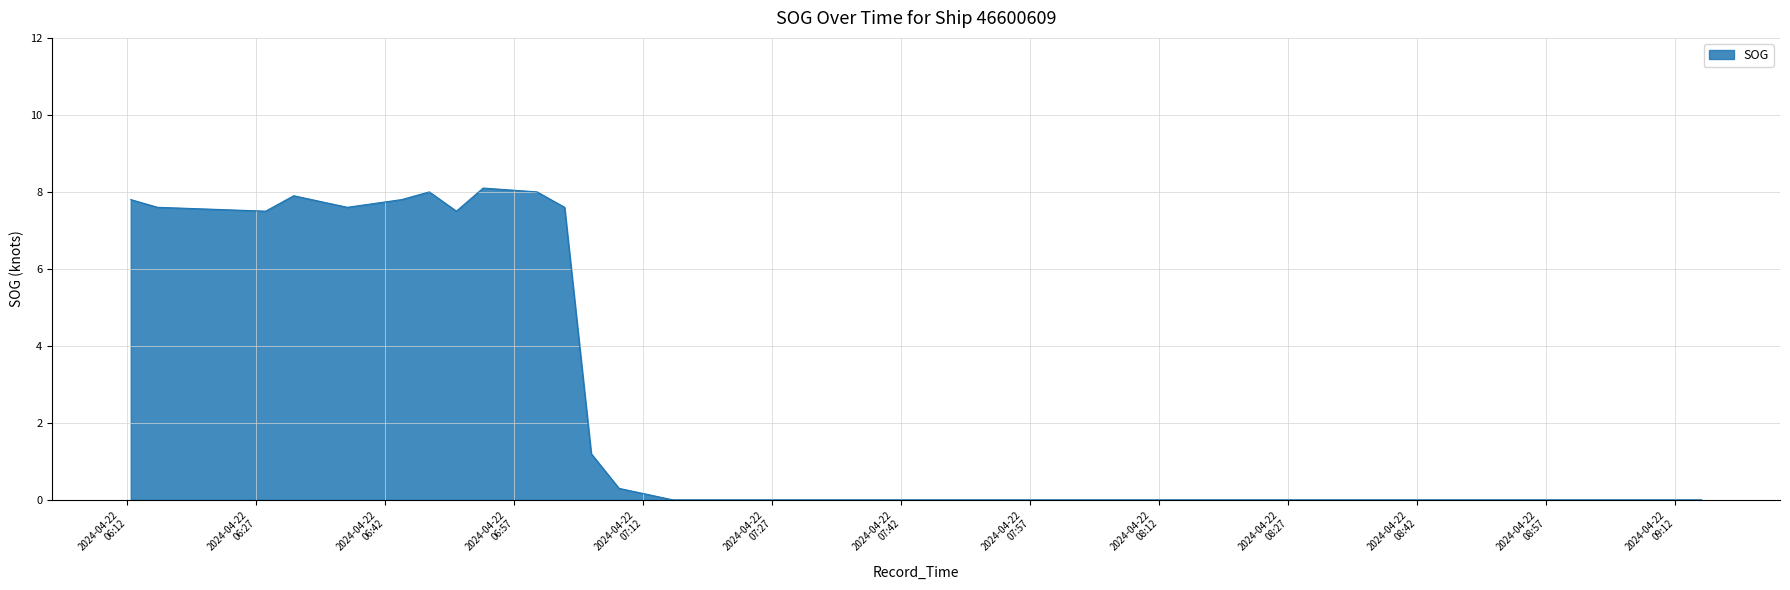

What is the greatest value displayed?

8.1